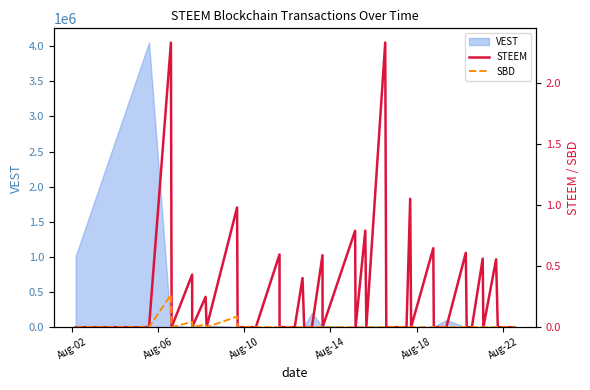

The SBD series shows 0.1 at 24. True or false?

False